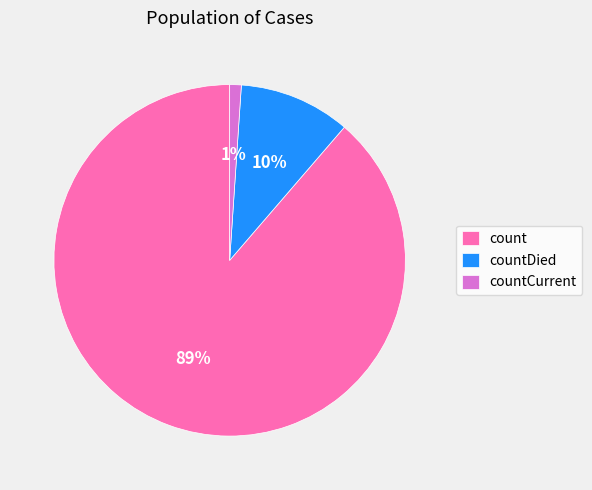

Is it true that countCurrent is 1% of the pie?

True